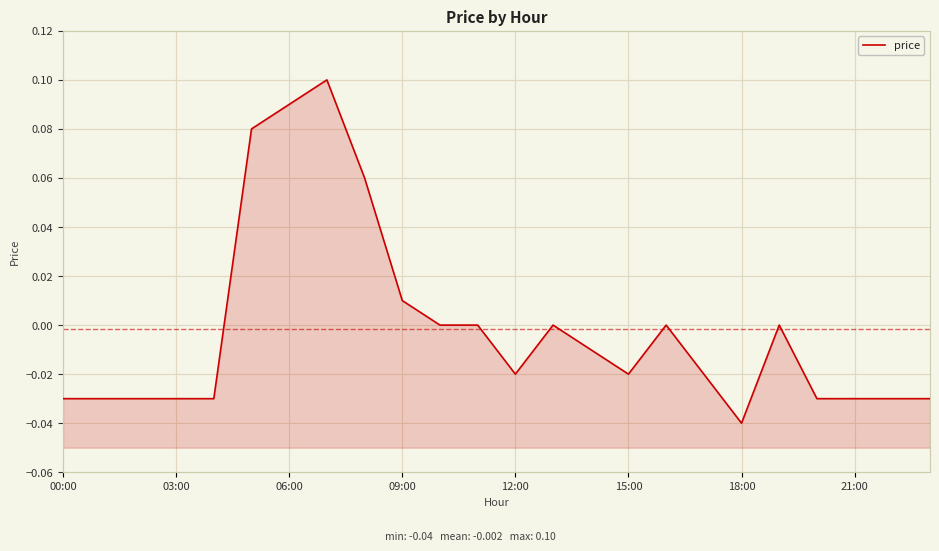

Reading left to right, what are all the values shown in this chart?

-0.0	-0.0	-0.0	-0.0	-0.0	0.1	0.1	0.1	0.1	0.0	0.0	0.0	-0.0	0.0	-0.0	-0.0	0.0	-0.0	-0.0	0.0	-0.0	-0.0	-0.0	-0.0